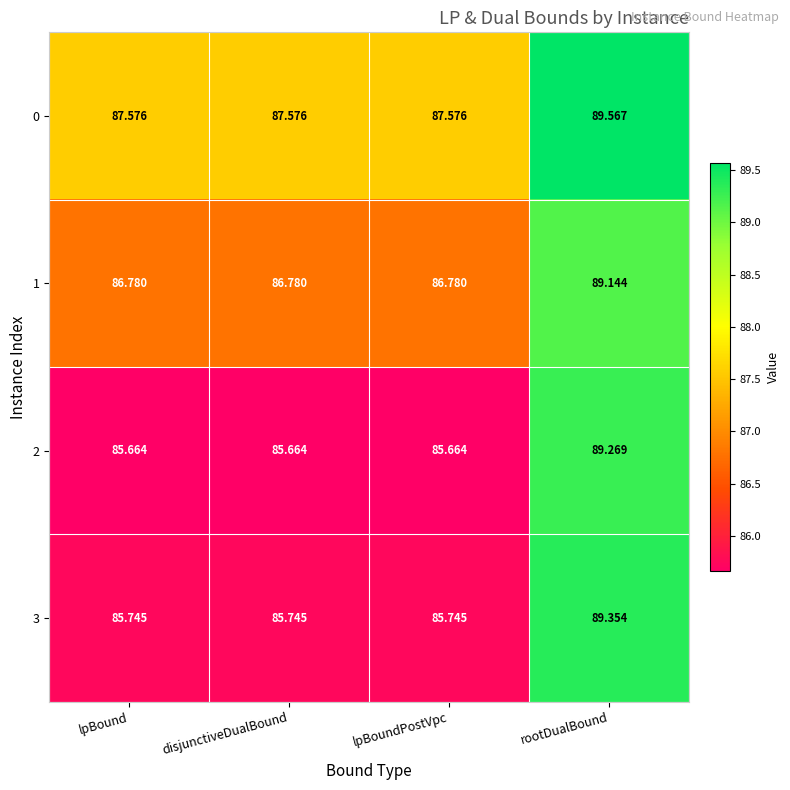

Is the value of 1 at disjunctiveDualBound greater than the value of 0 at lpBoundPostVpc?

No